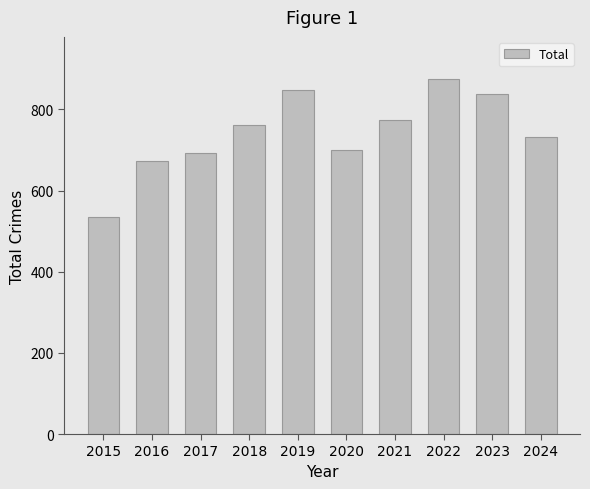

Read the value at 2015, to the nearest 5.

535